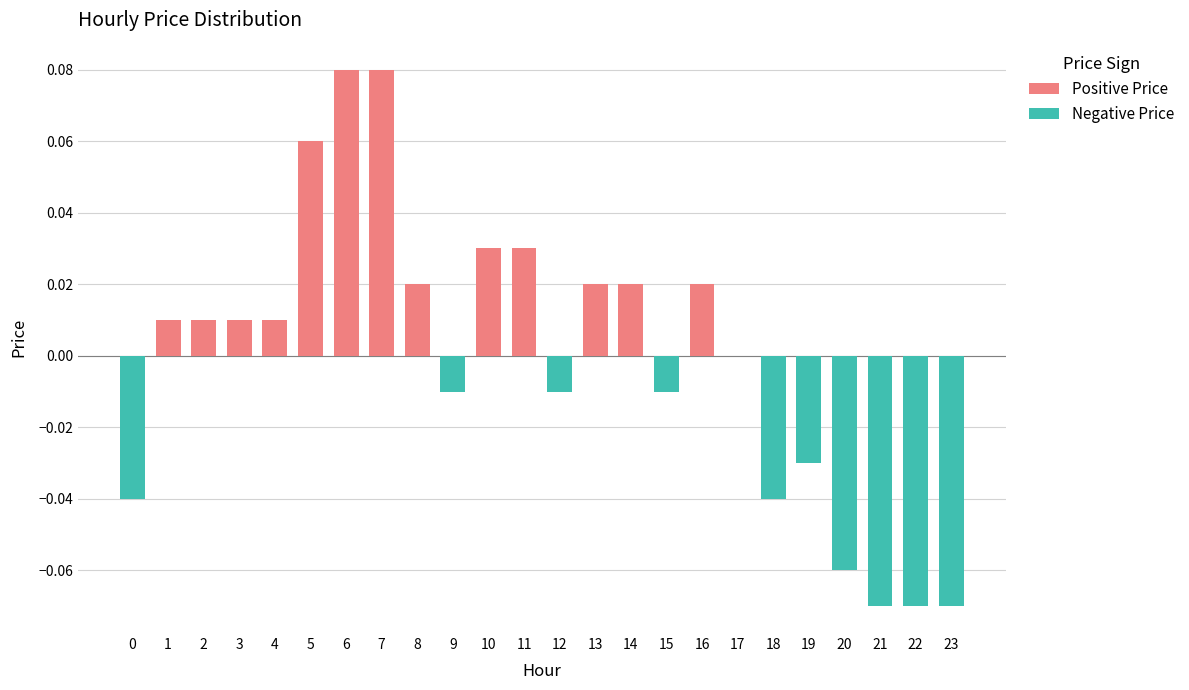

Between 6 and 3, which is larger?

6